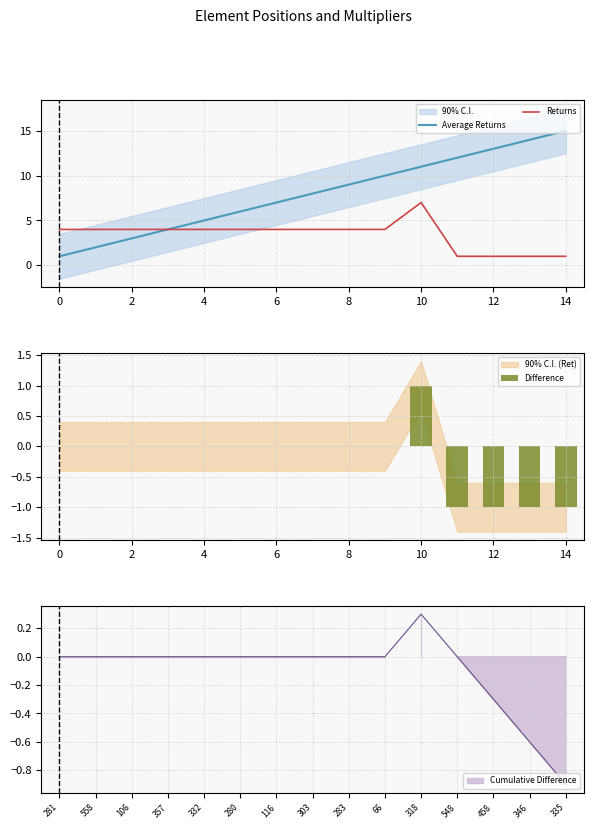

Reading left to right, what are all the values shown in this chart?

Average Returns: 1	2	3	4	5	6	7	8	9	10	11	12	13	14	15
Returns: 4	4	4	4	4	4	4	4	4	4	7	1	1	1	1
Difference: 0	0	0	0	0	0	0	0	0	0	1	-1	-1	-1	-1